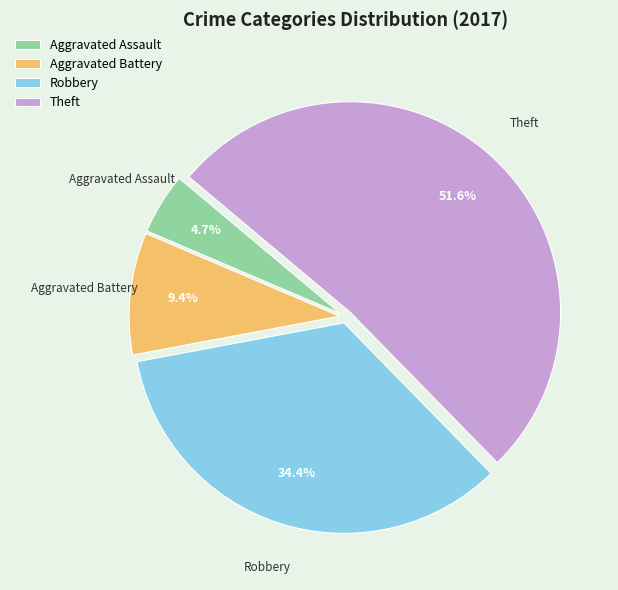

Which category has the biggest portion of the pie?

Theft